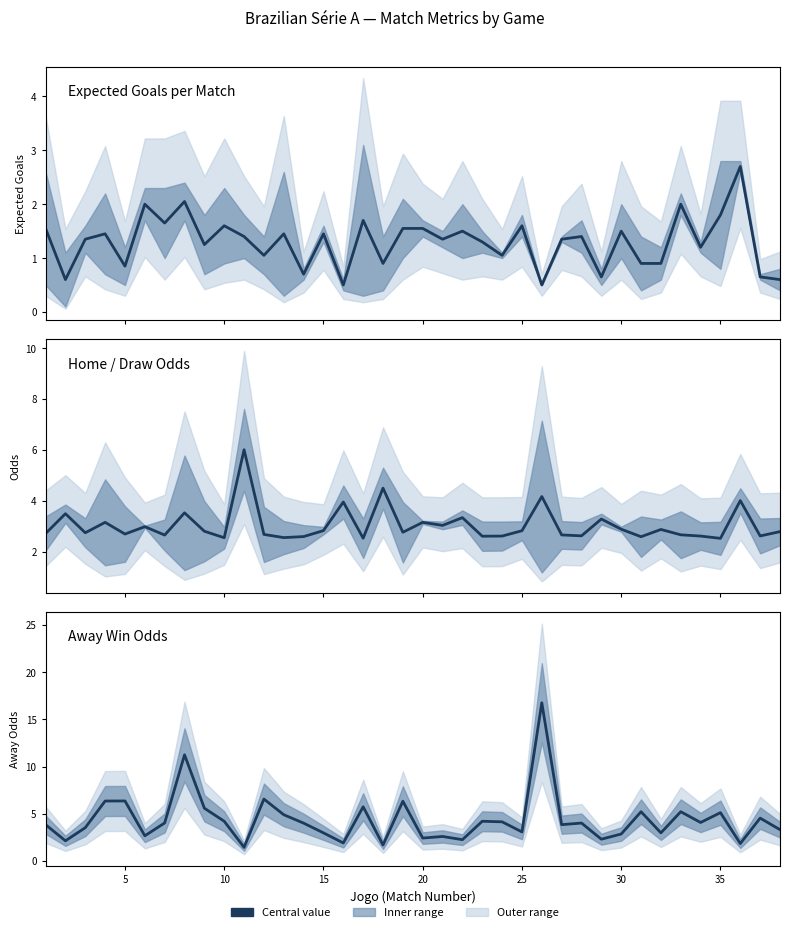

How many values in the Expected Goals per Match series exceed 1?

27